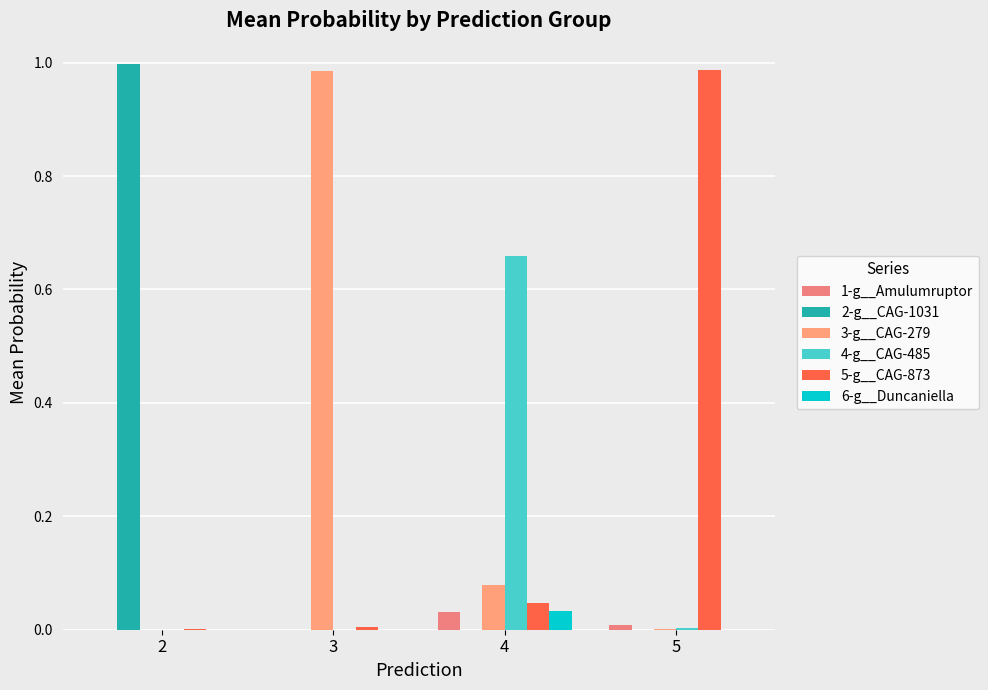

Which has a higher value, 2 or 3?

3